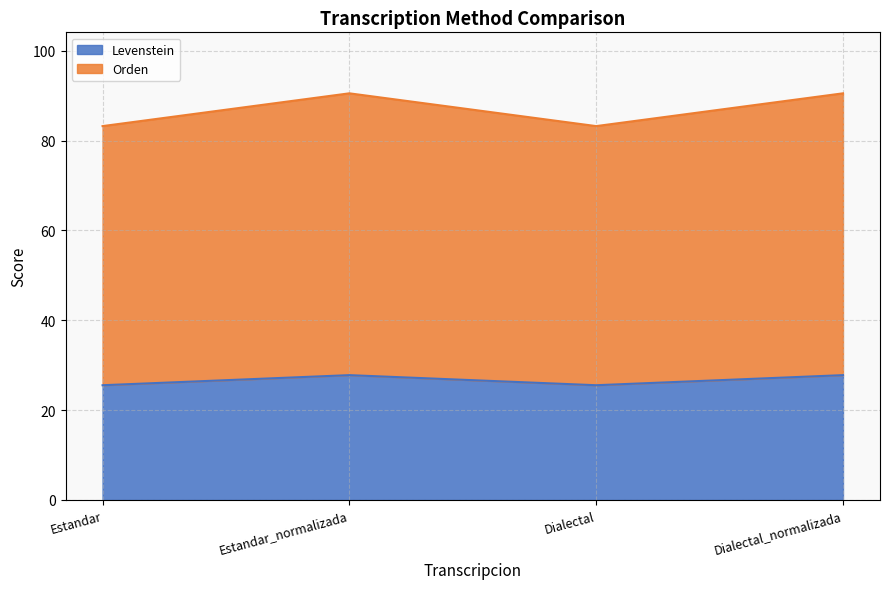

At how many categories does at least one series exceed 60?

4